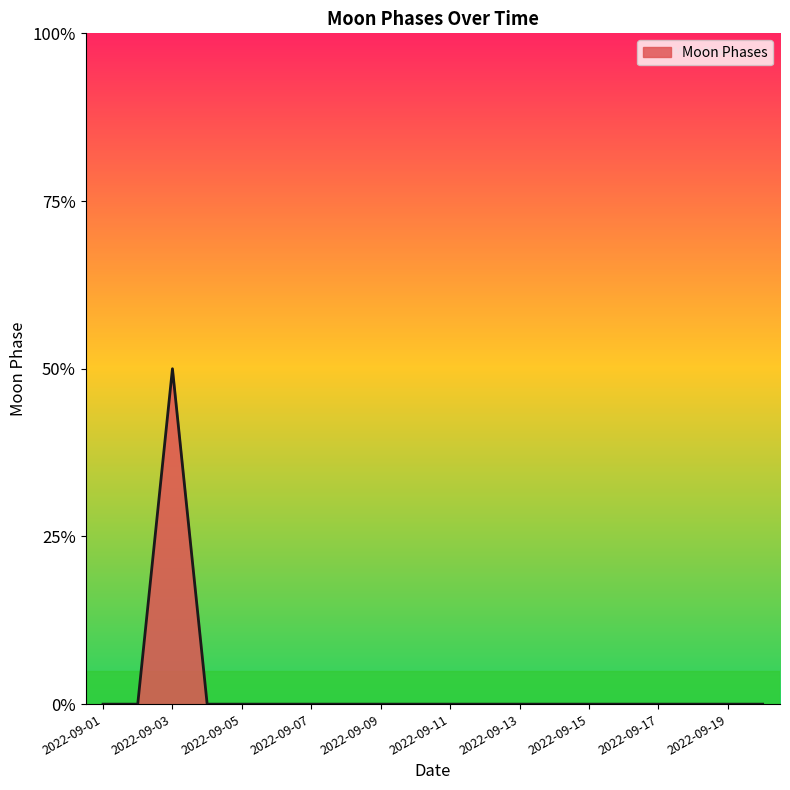

Is this an area chart (filled region under the line)?

Yes